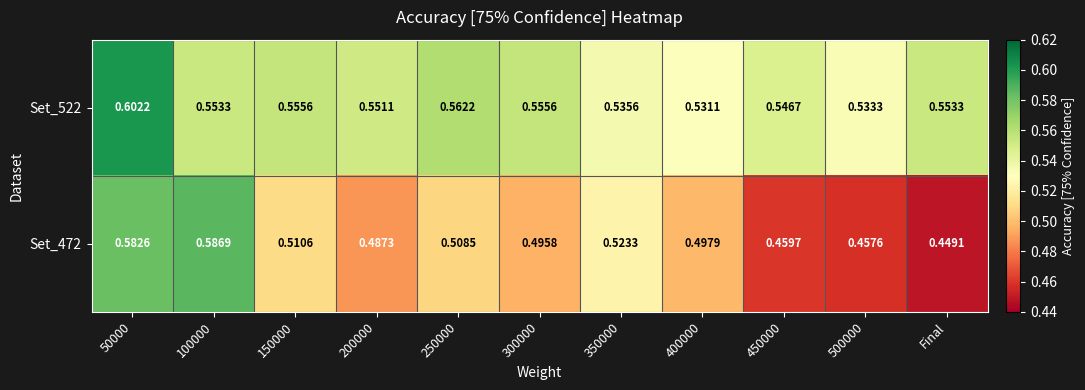

Where is Set_472 nearest to the value 0?

Final